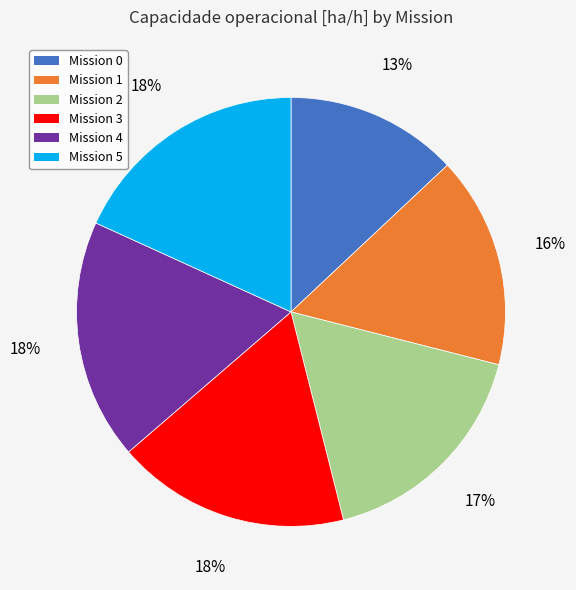

Is there a majority slice in this chart?

No